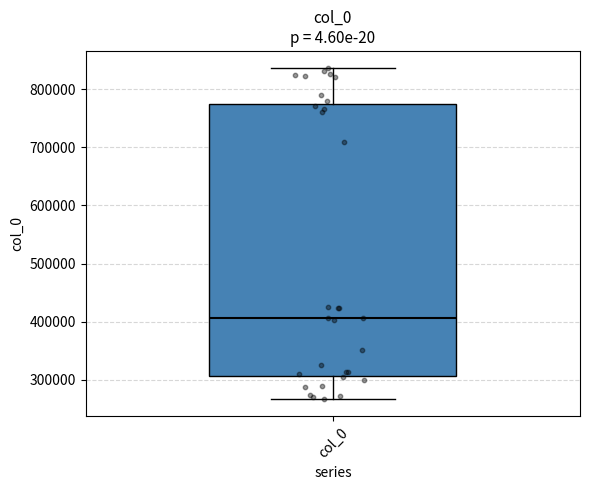

Transcribe this box plot: give where the median line is, the range the box spans, and where the two whiskers end, as read against the y-axis. The values are not printed on the chart, so give them approximately, as read against the axis.

median 410000, box 310000 to 780000, whiskers 270000 to 840000